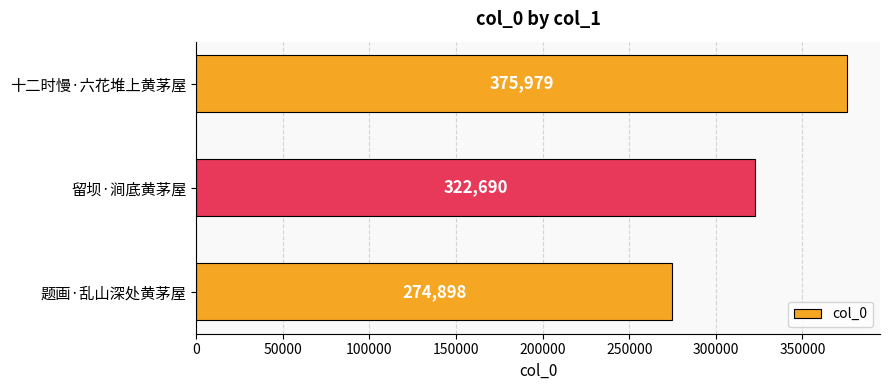

The value at 十二时慢·六花堆上黄茅屋 is 375979. True or false?

True